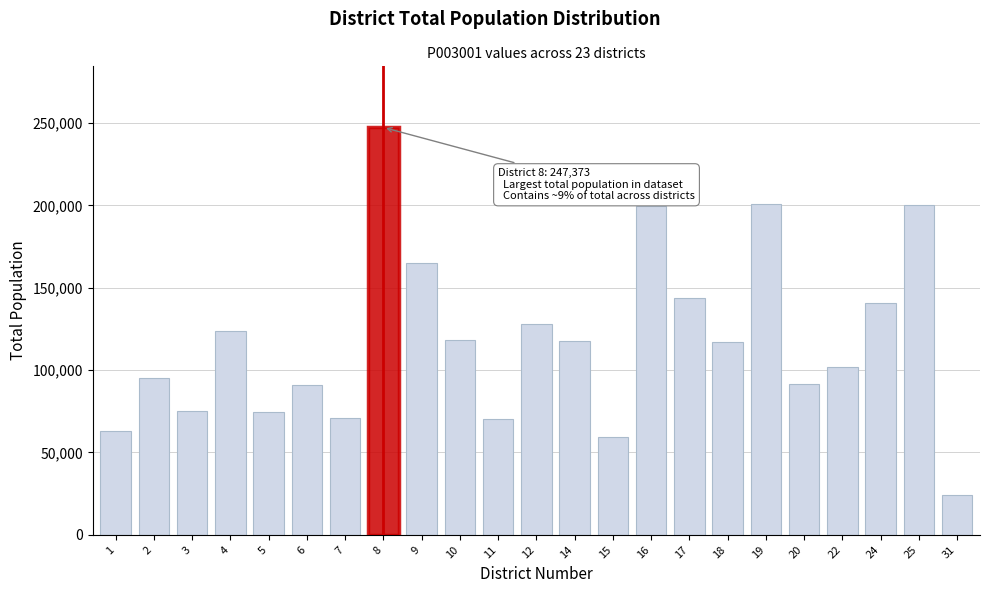

Is it true that the value at 18 is 69192?

False